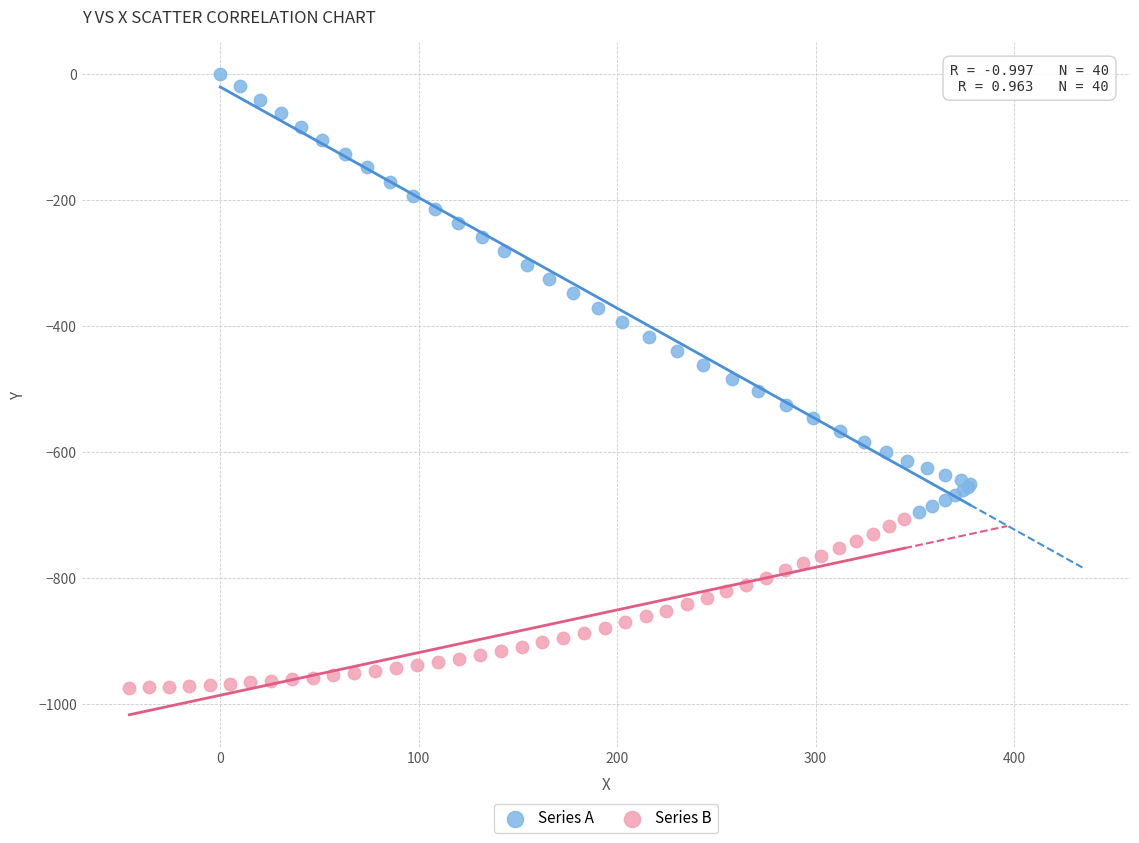

What are all the series names shown in the legend?

Series A, Series B